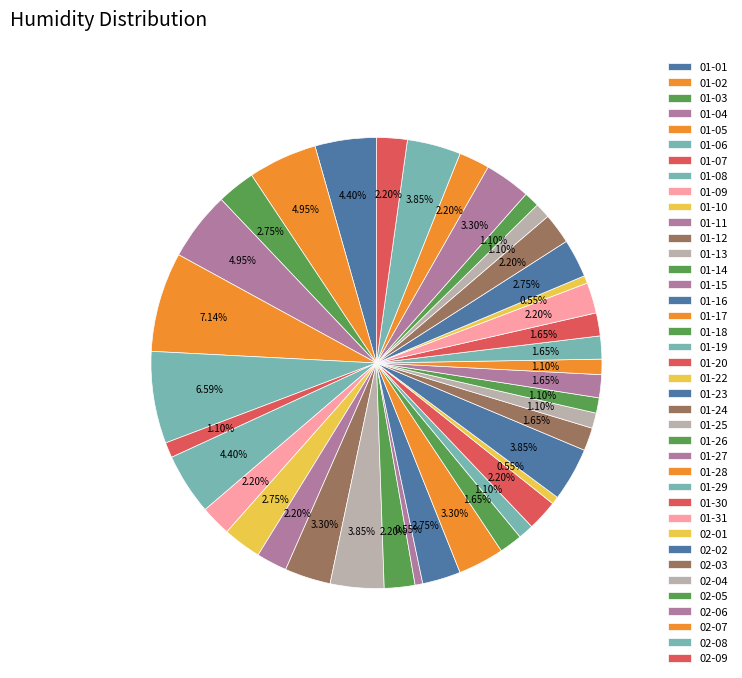

Which slice is the largest?

2023-01-05